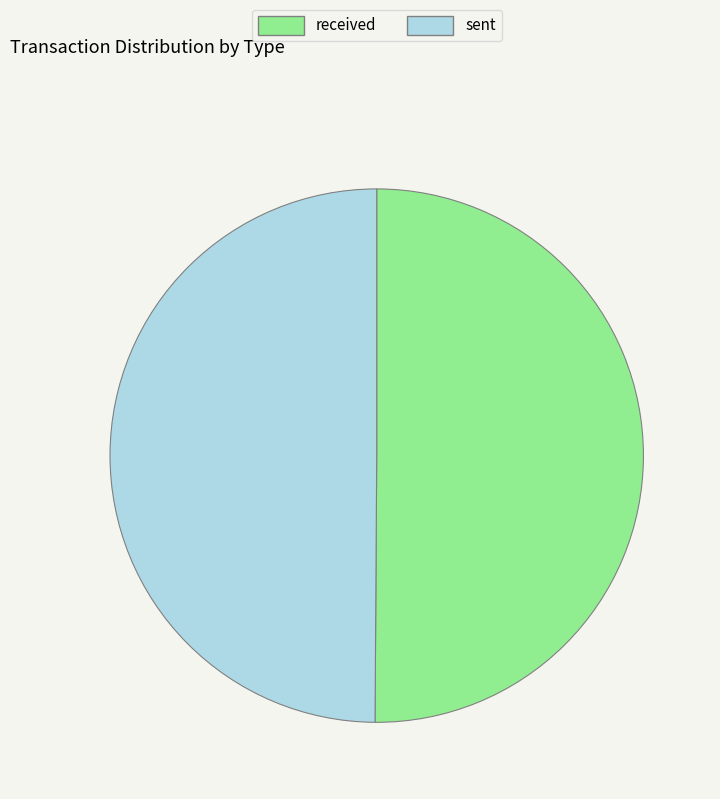

The received slice represents 65% of the pie. True or false?

False